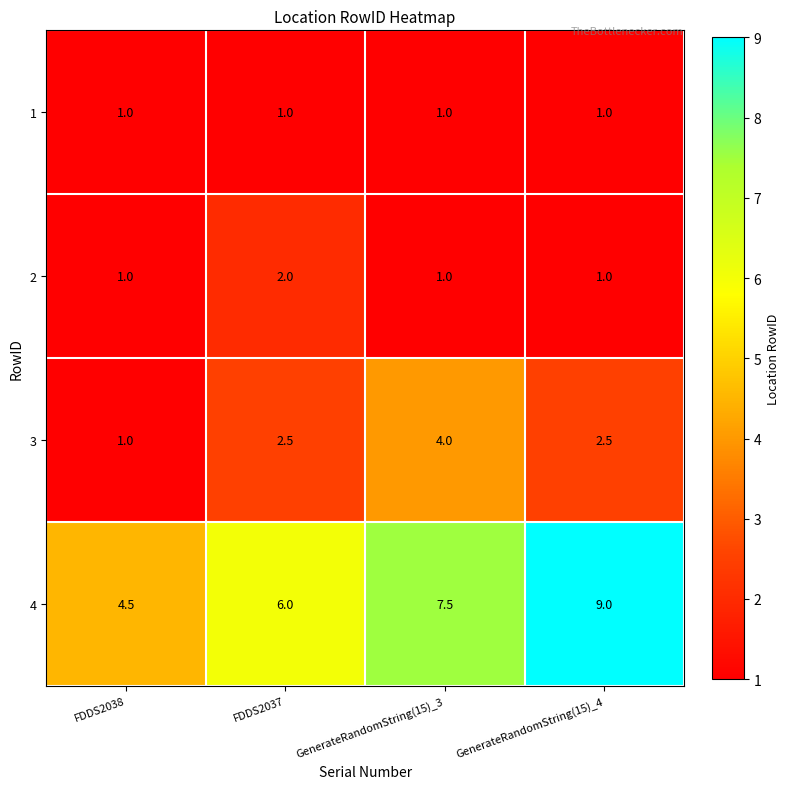

Which series has the largest total across all categories?

4